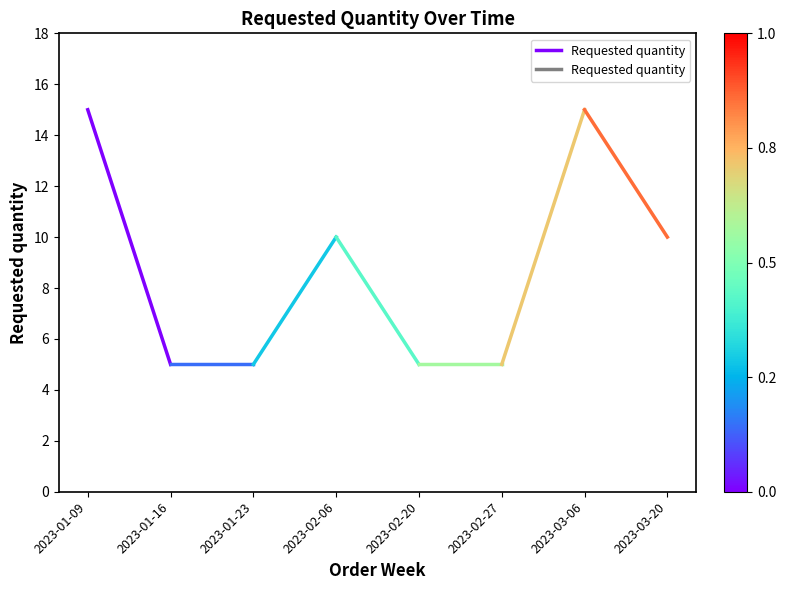

What is the average value?

10